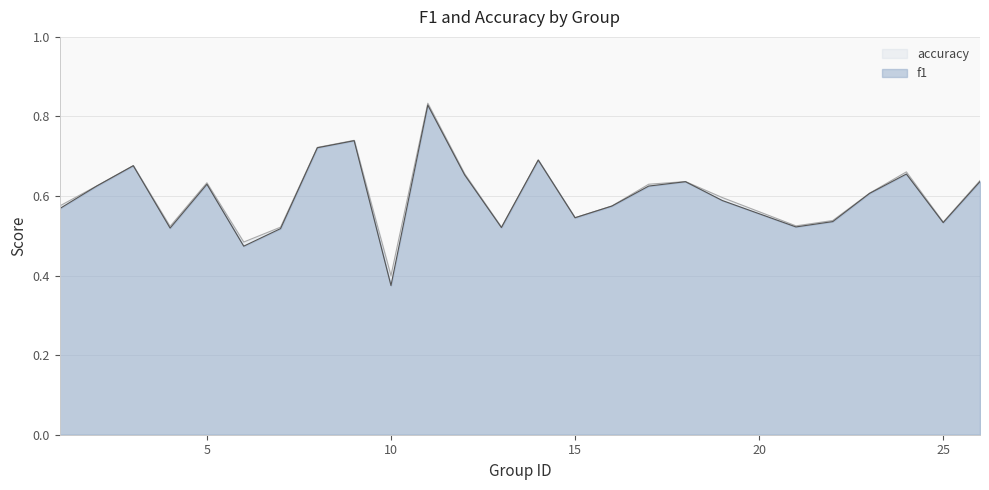

How many accuracy values are between 0 and 1?

25